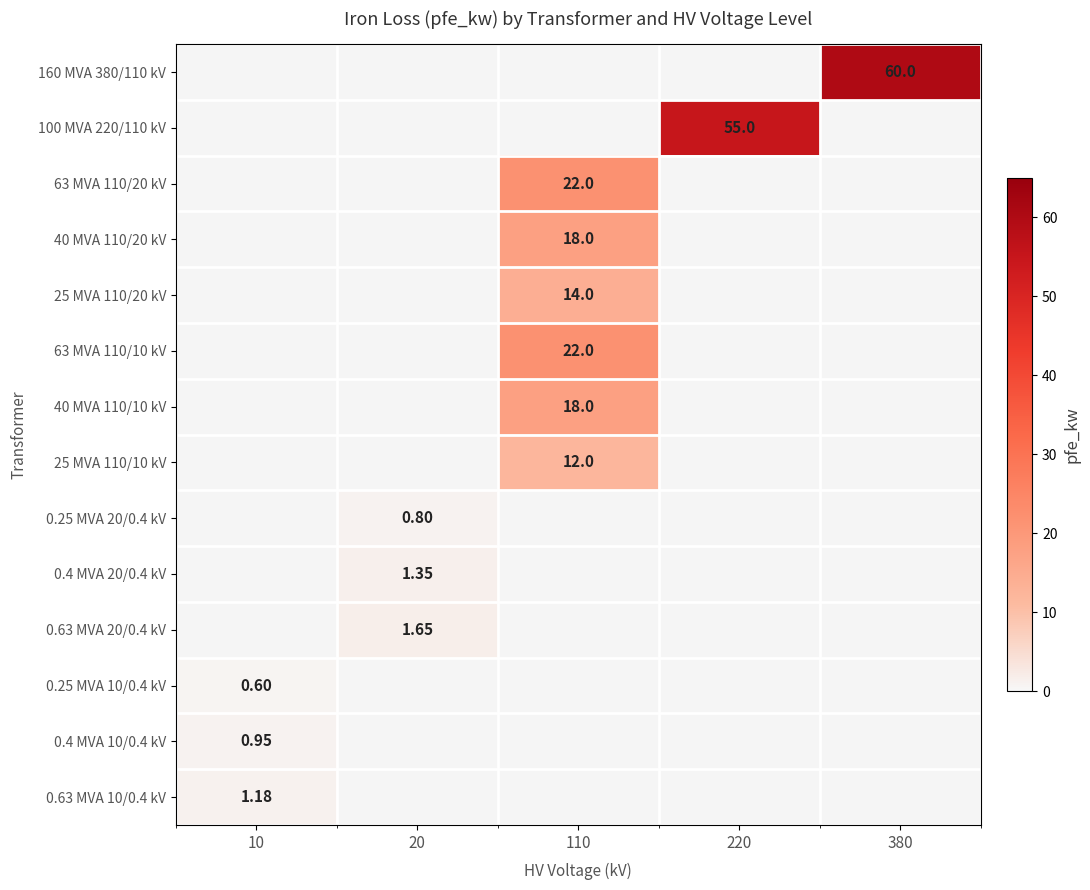

Is the value of 25 MVA 110/20 kV at 20 greater than the value of 63 MVA 110/10 kV at 20?

No